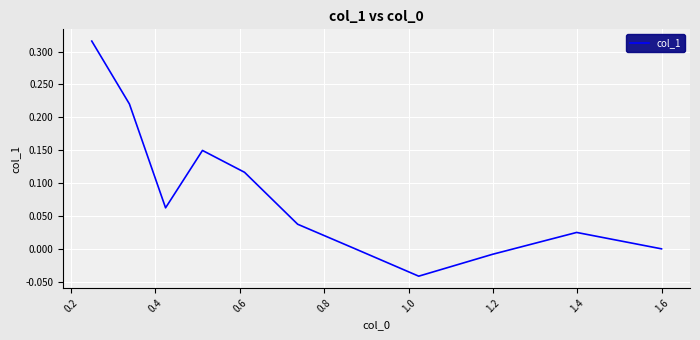

What is the difference between the maximum and minimum values?

0.4